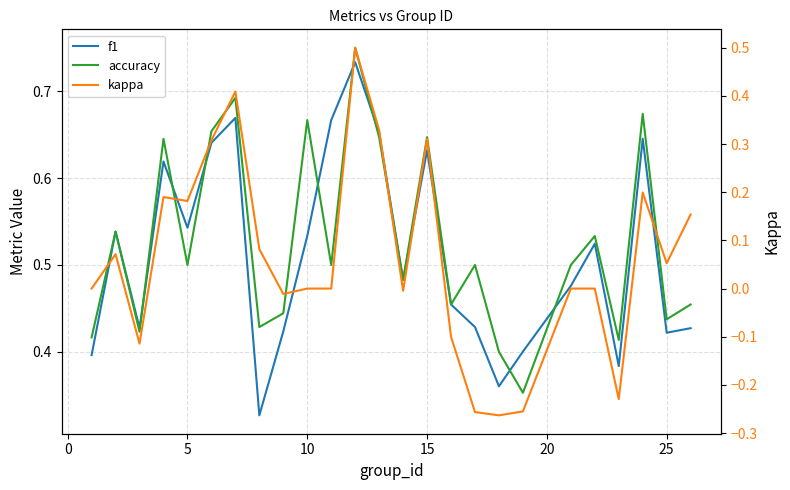

What is the value of the kappa point at the 6th from the left?

0.3